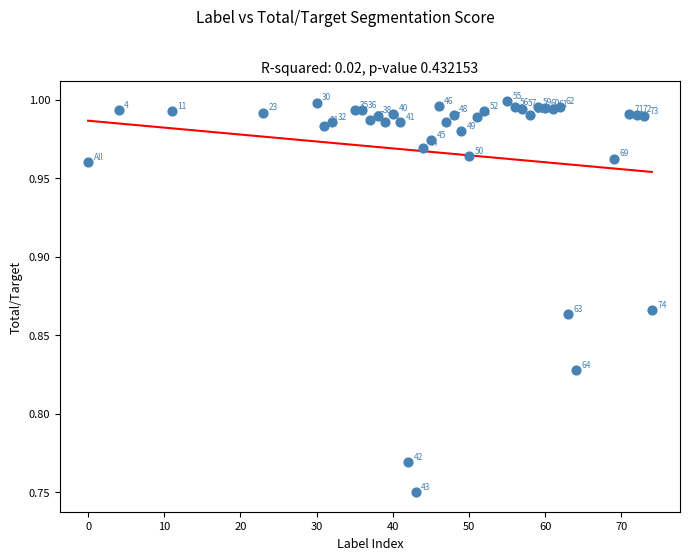

What is the range of X values (max minus min)?

74.0